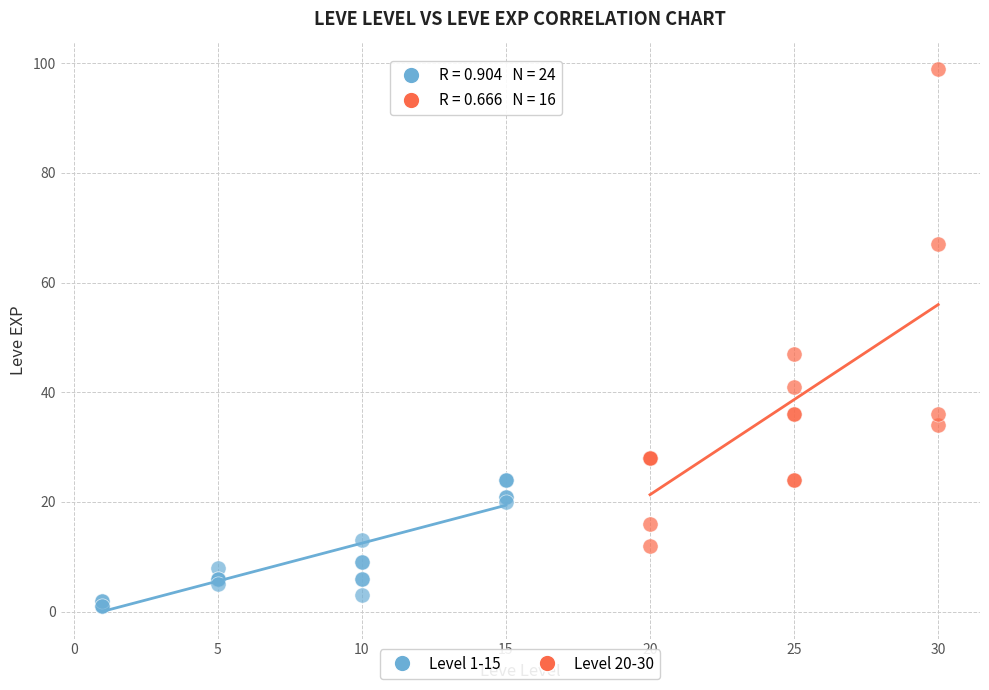

What are all the series names shown in the legend?

Level 1-15, Level 20-30